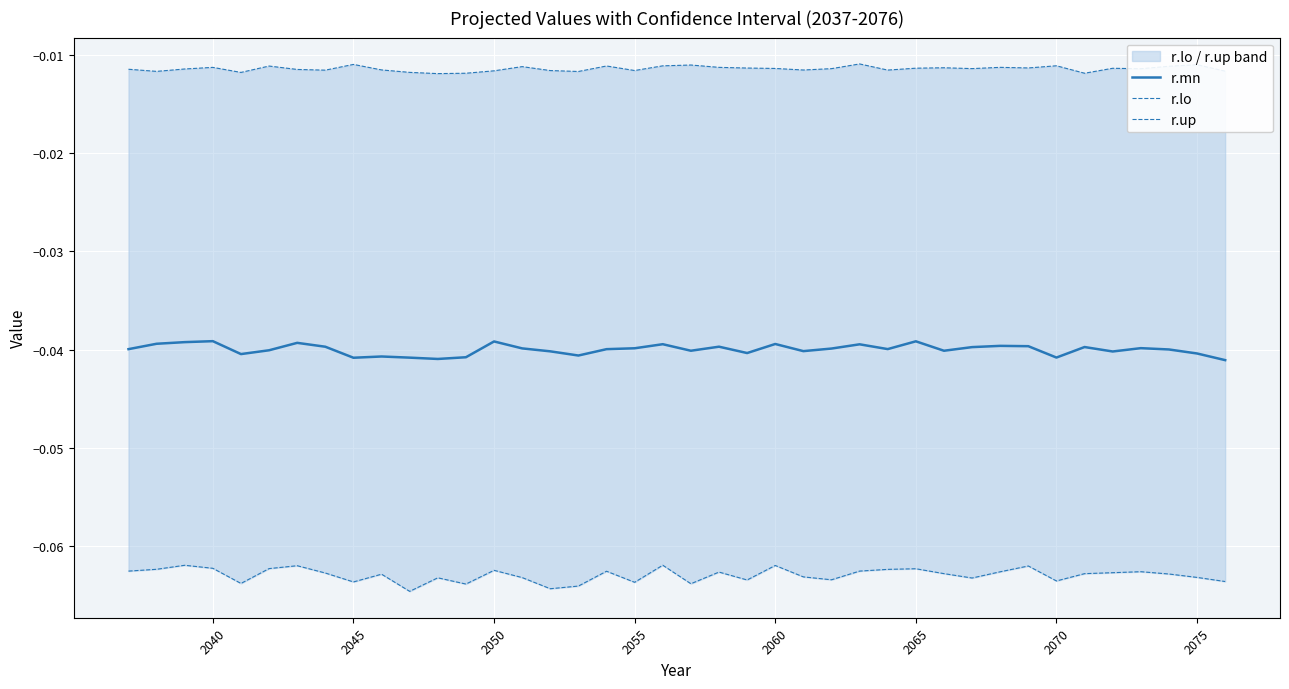

Which series has the widest spread of values?

r.lo